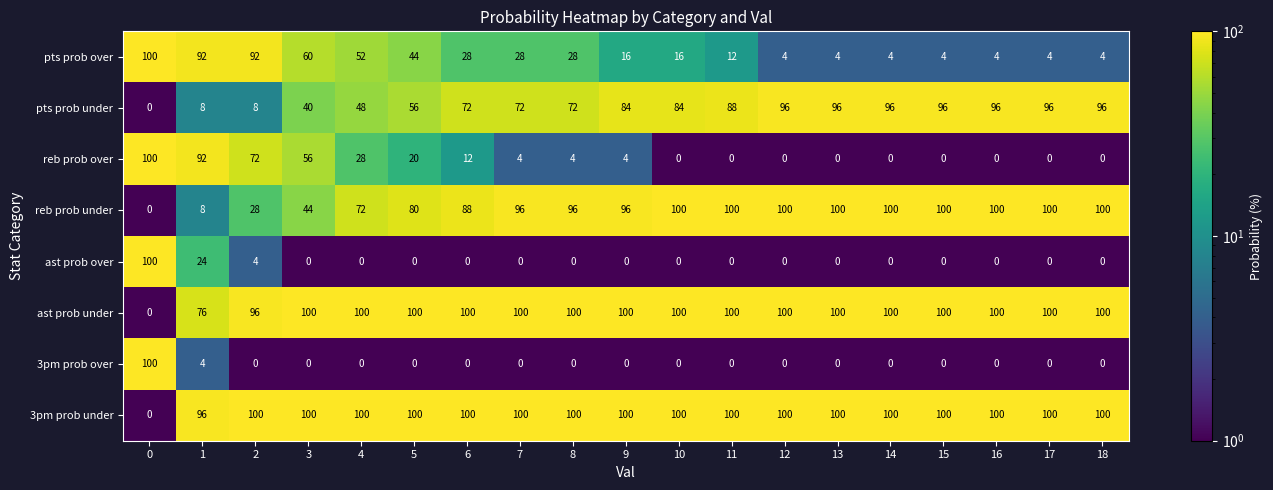

At which label is reb prob over closest to 50?

3